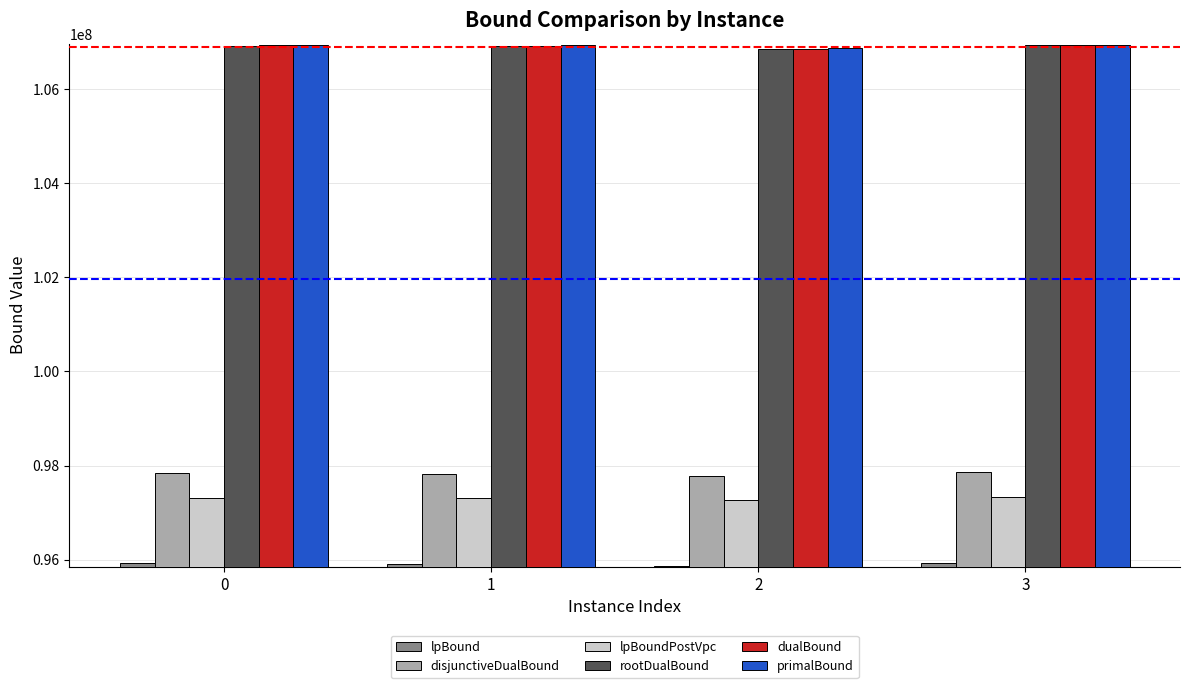

What is the smallest value displayed?

95866862.4